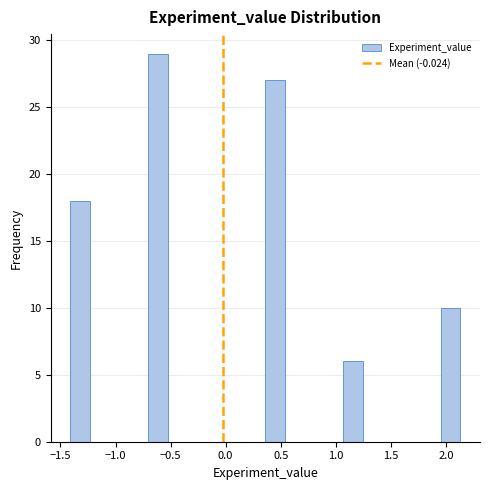

Around what value on the x-axis is the tallest bar? Give the approximate position of its centre, as read against the axis.

-0.60